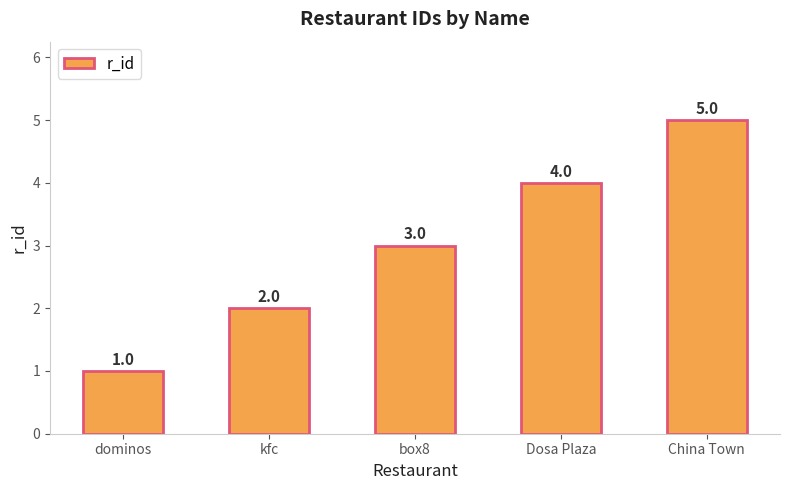

Reading left to right, list all the values displayed in this chart.

1	2	3	4	5